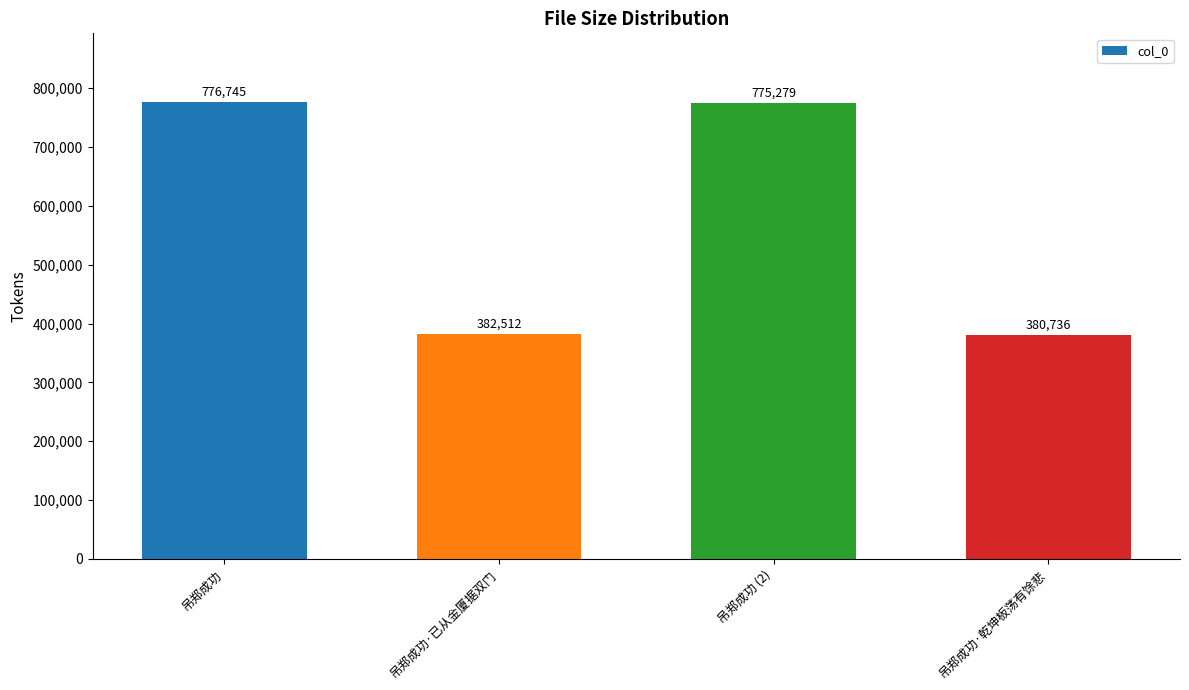

The chart shows a value of 776745 at 吊郑成功. True or false?

True